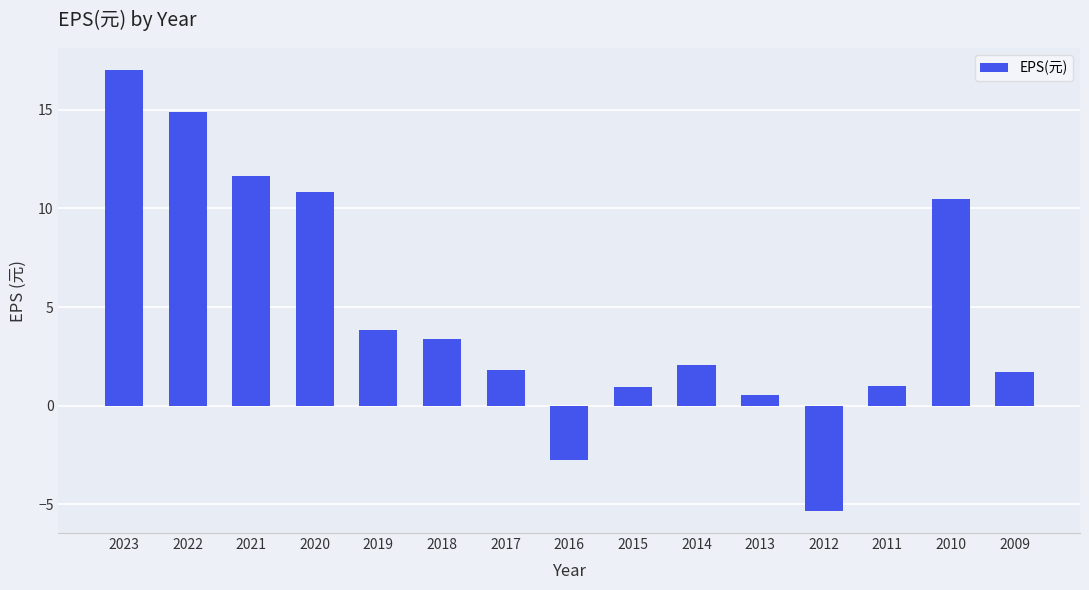

What is the difference between the values at 2010 and 2020?

0.3